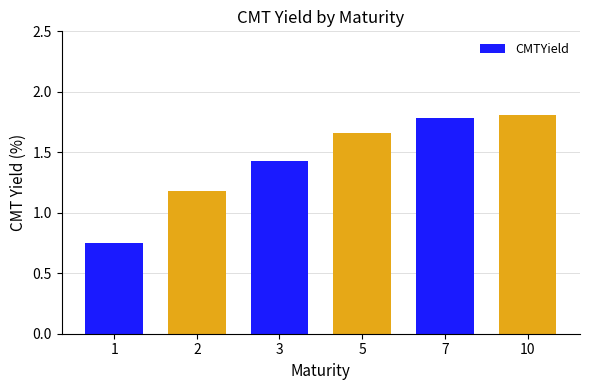

What is the value of the 2nd bar from the left?

1.2